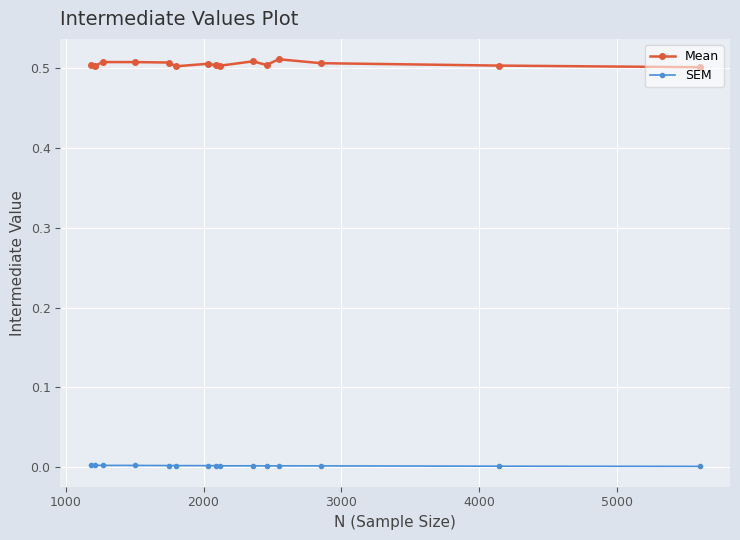

True or false: SEM and Mean cross at least once.

False